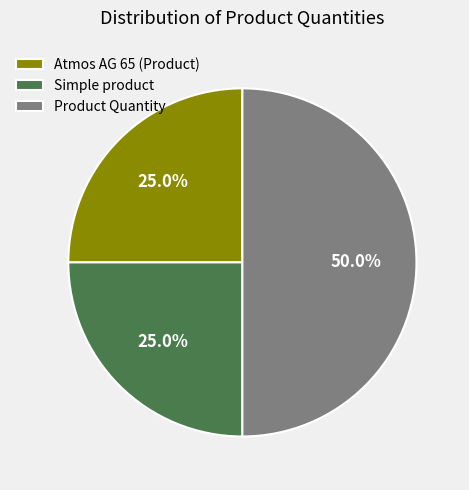

Combined, do Atmos AG 65 (Product) and Product Quantity account for over 50%?

Yes